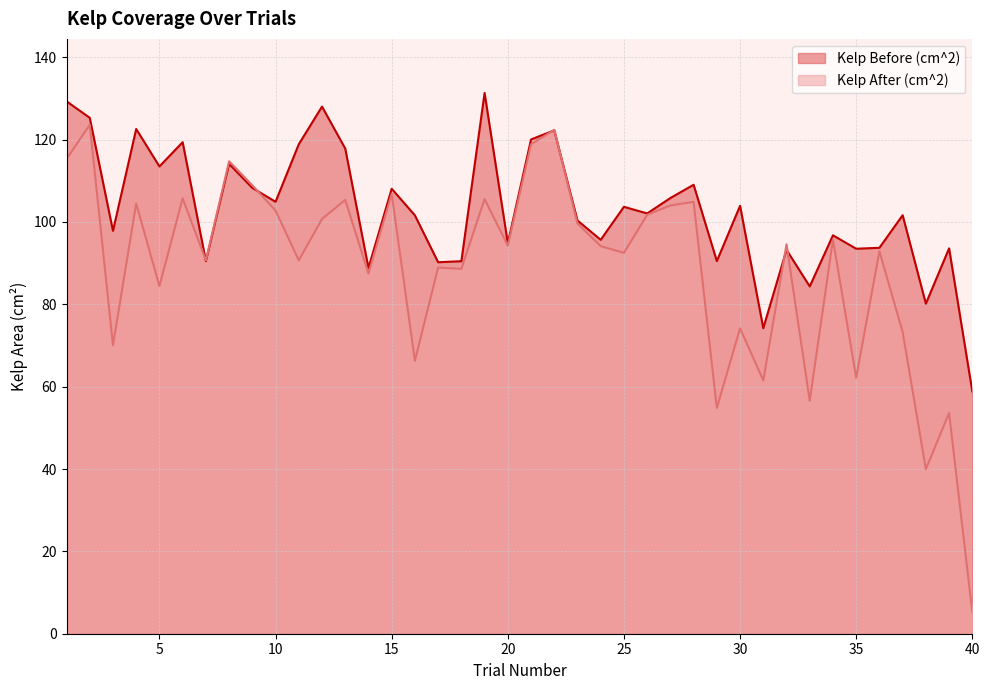

At which label does Kelp After (cm^2) reach its minimum?

40